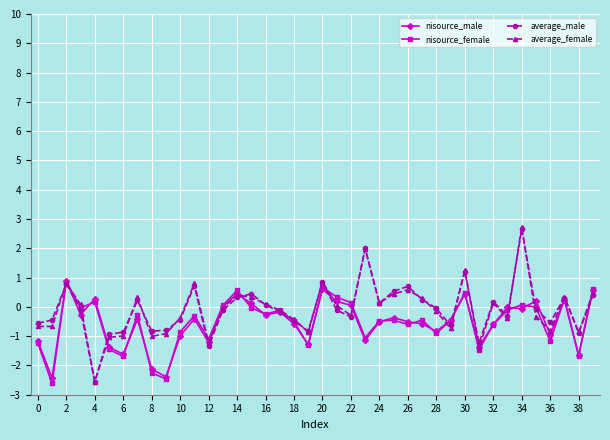

True or false: average_female has more than 0 interior local peaks.

True